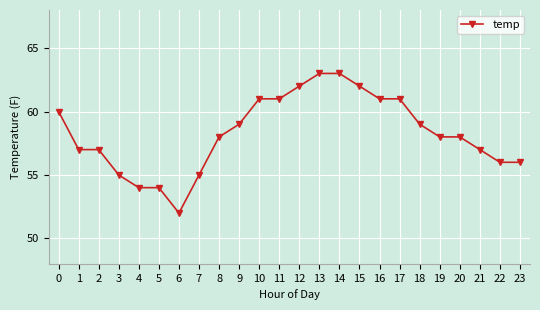

Count the number of categories in the chart.

24